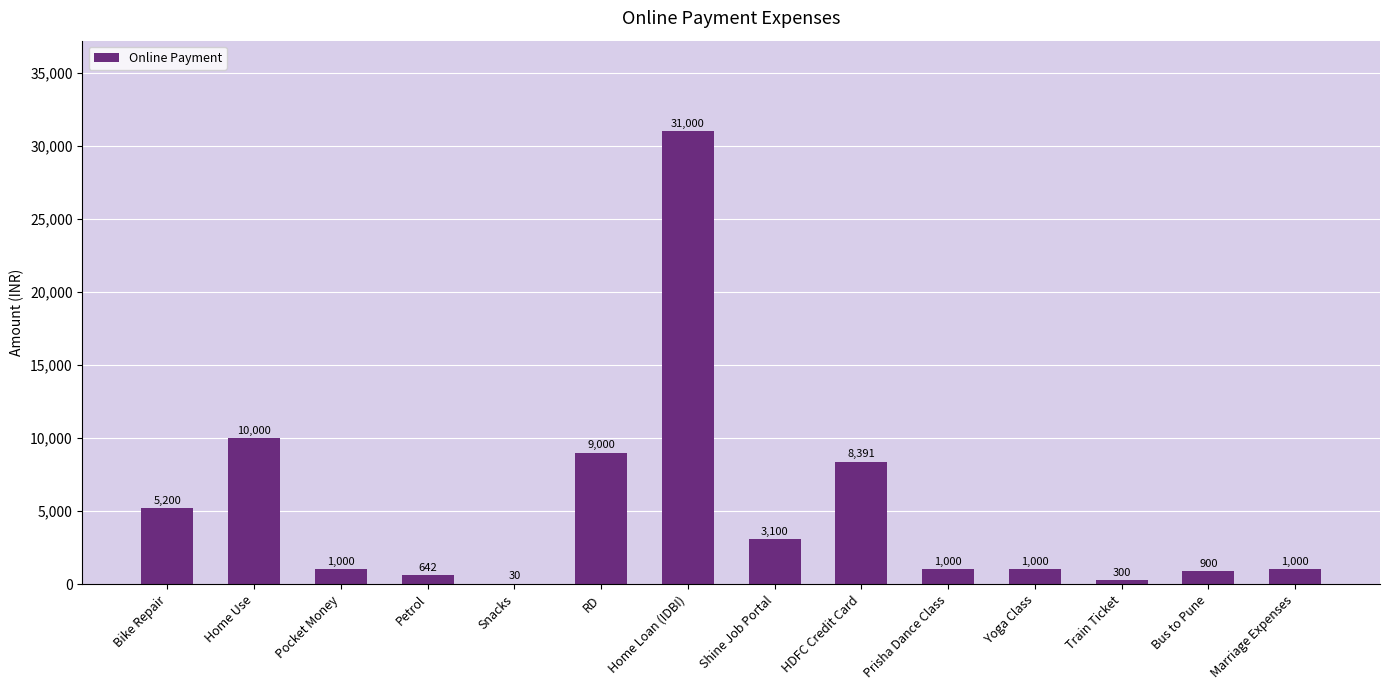

Count the number of categories in the chart.

14